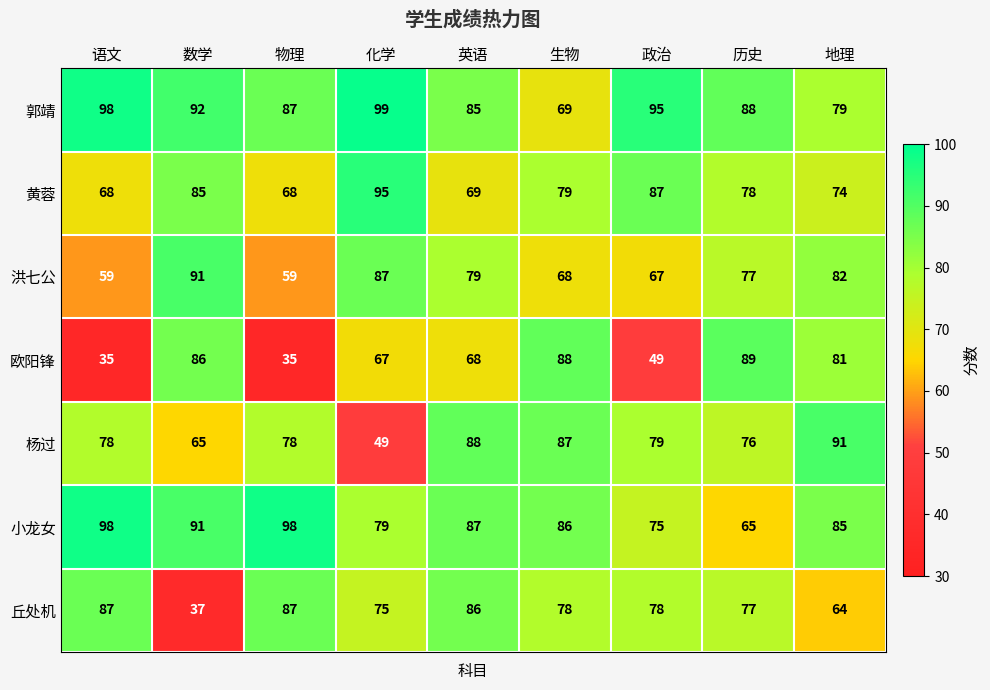

Between 英语 and 地理, which series saw the biggest shift?

丘处机